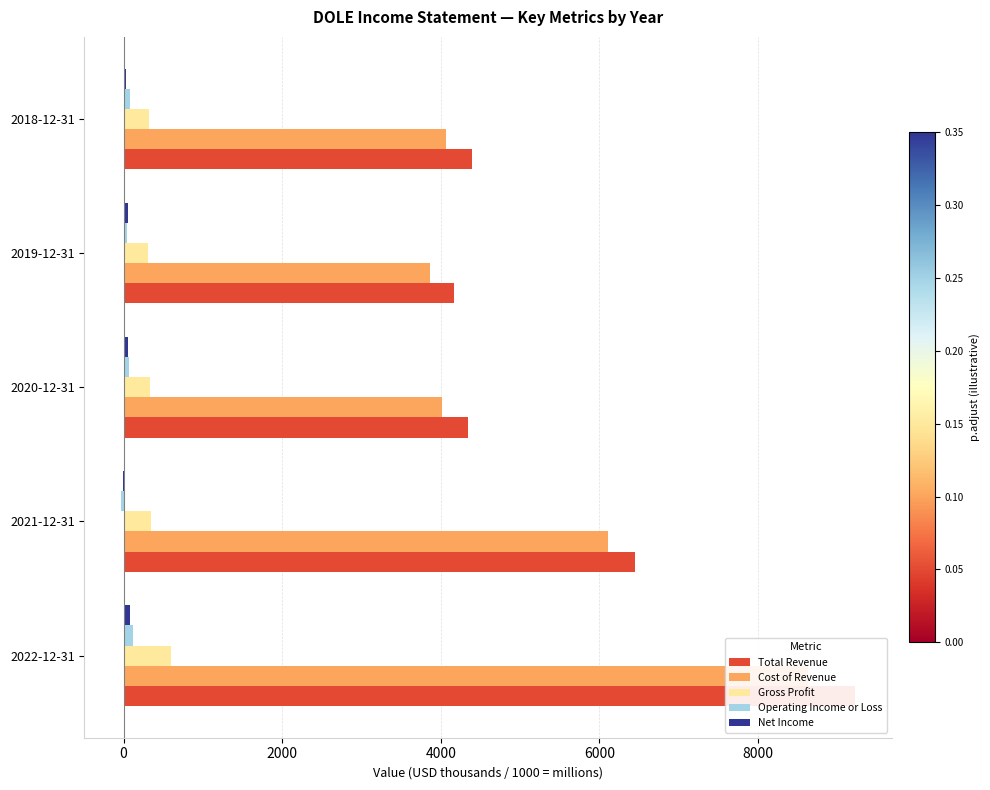

Which series has the largest total across all categories?

Total Revenue